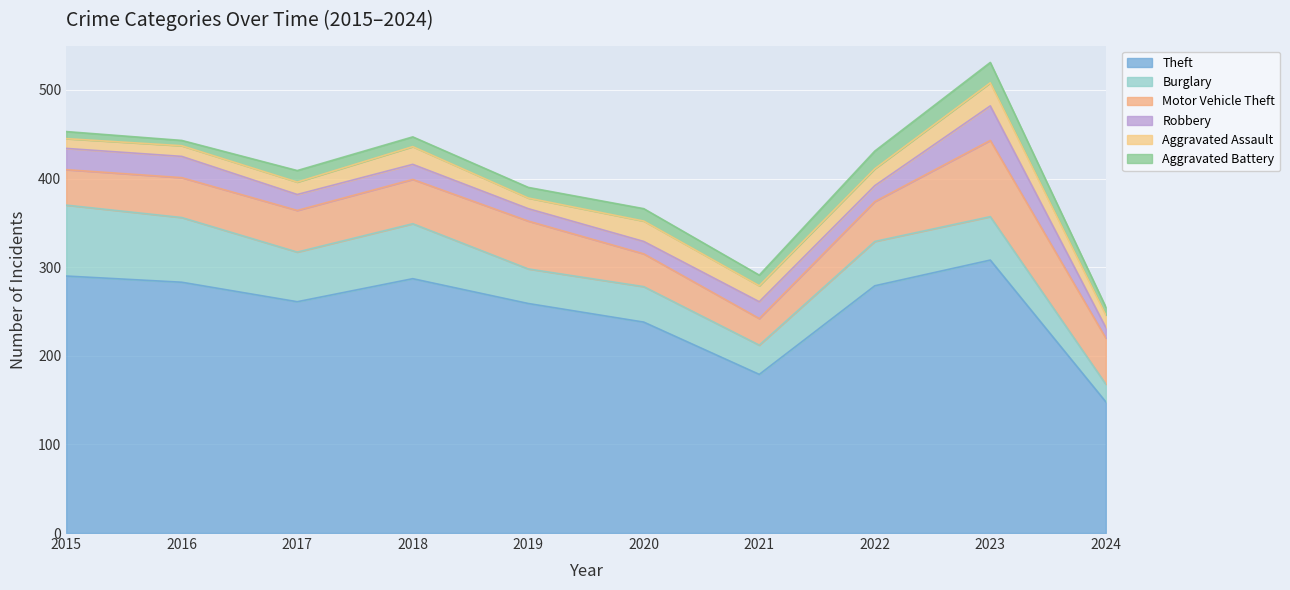

What is the difference between the maximum and second lowest values in the Motor Vehicle Theft series?

49